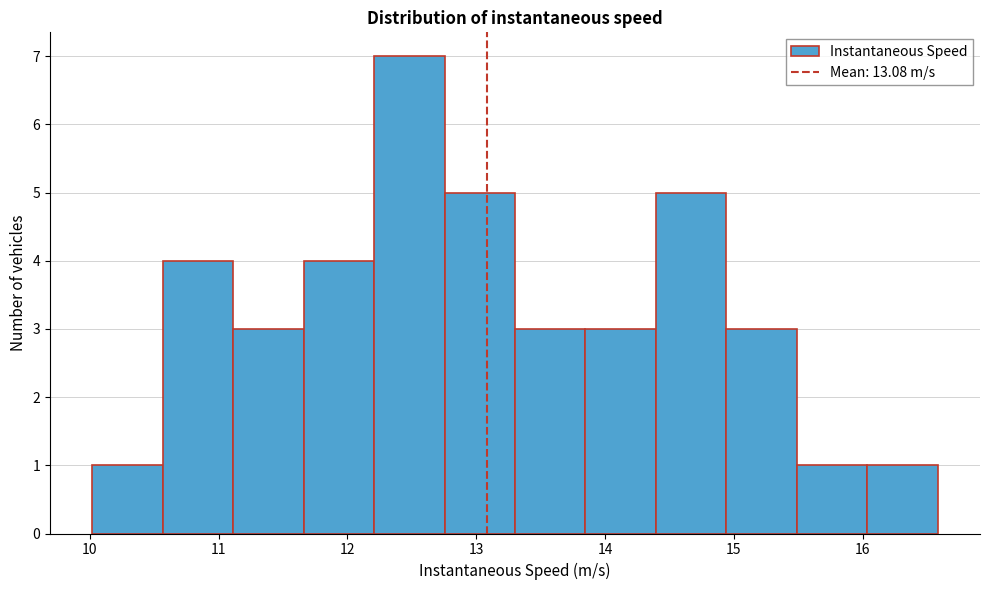

Over which range of the x-axis is the bar tallest?

12.2 to 12.8